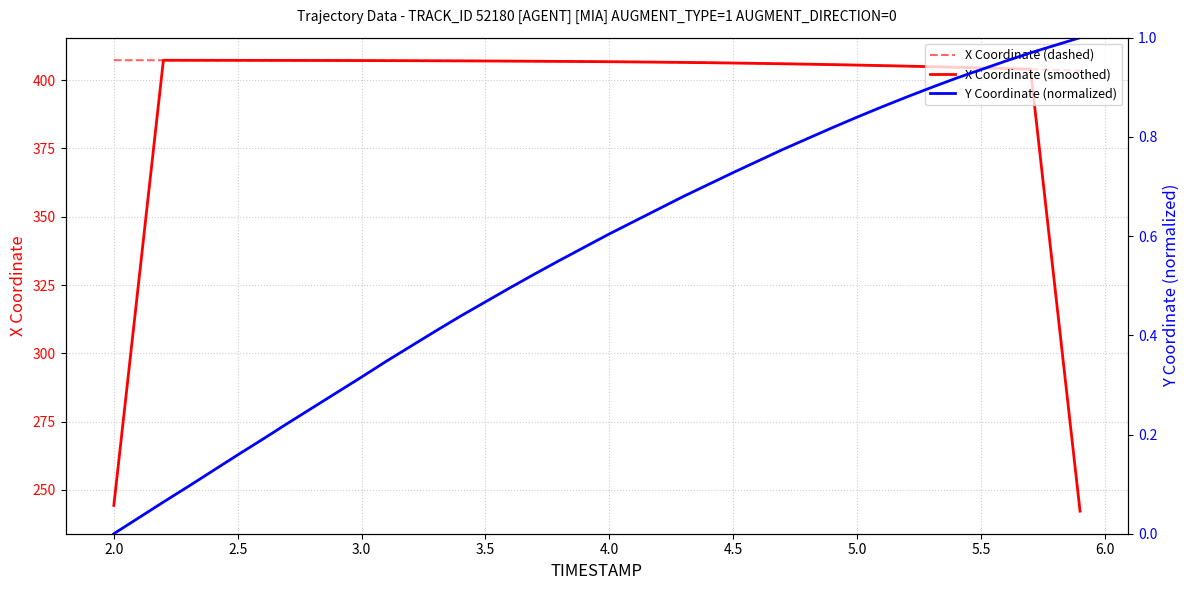

How many values in the X Coordinate (smoothed) series exceed 406?

25